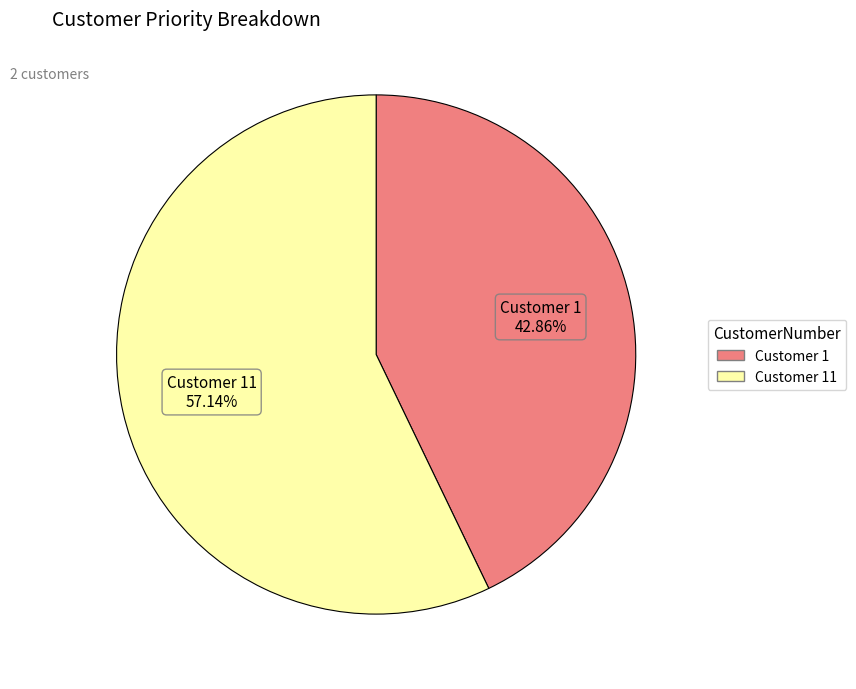

Is there a majority slice in this chart?

Yes